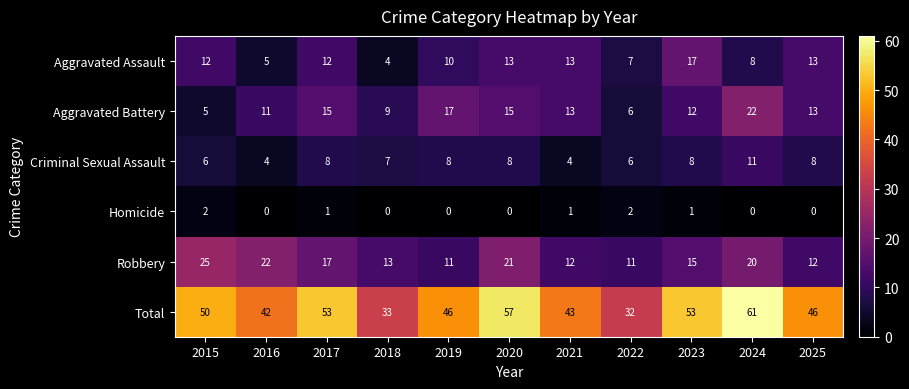

Which series changed the most between 2016 and 2024?

Total